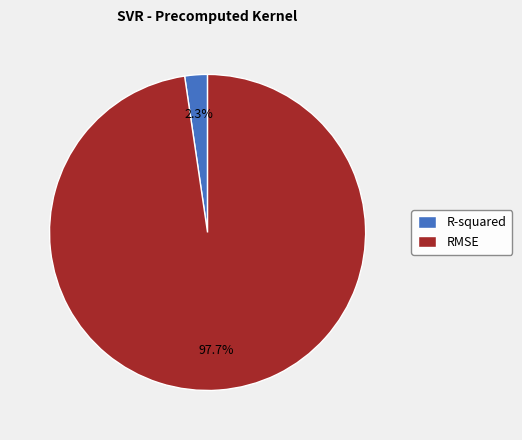

To the nearest percent, what is the average slice percentage?

50%